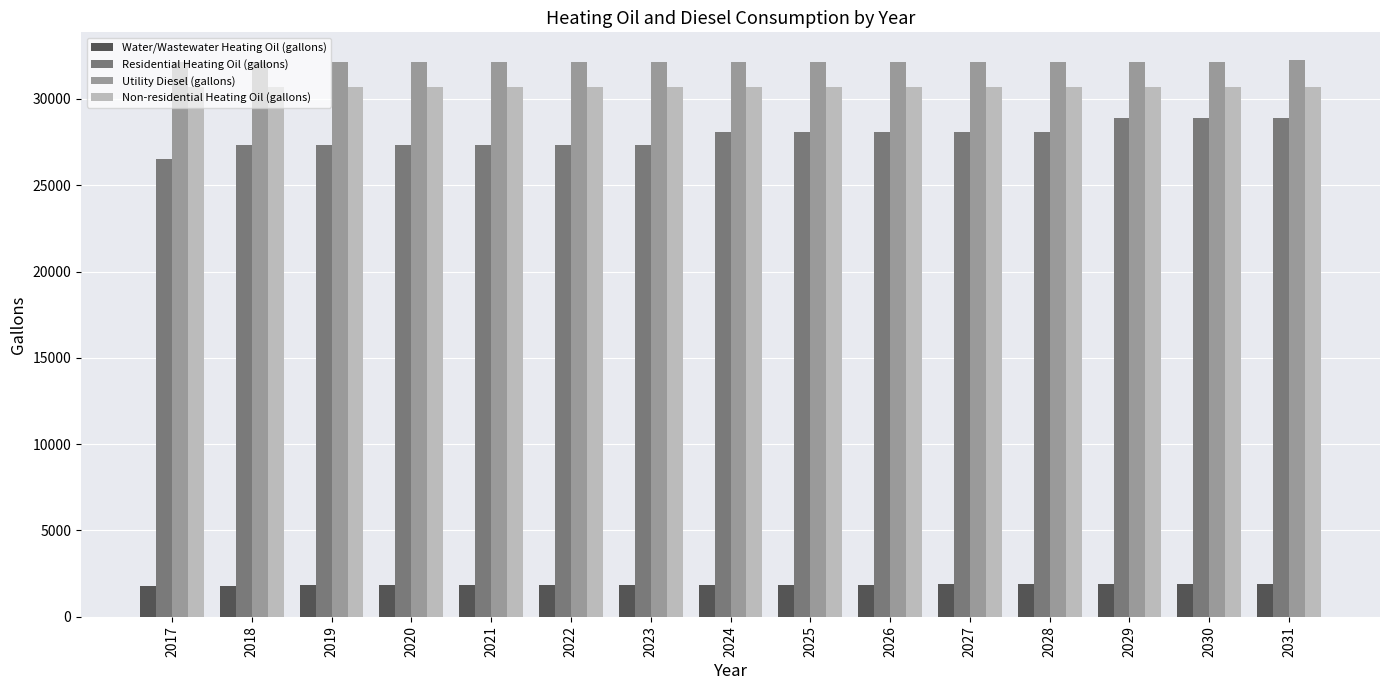

What is the minimum value shown in the chart?

1797.7